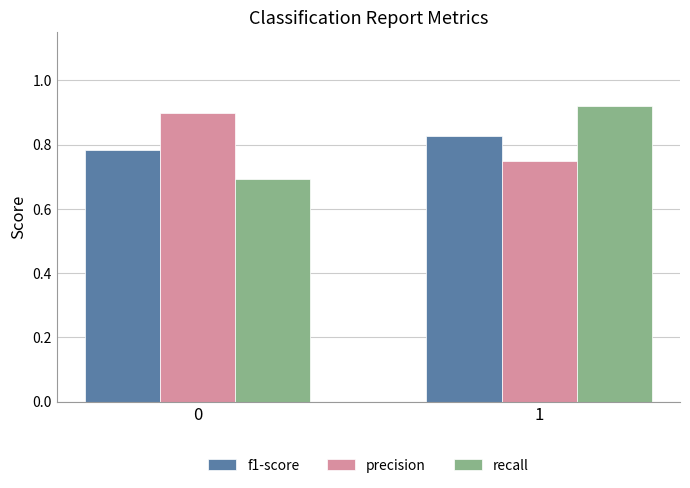

Rank the categories by recall value from lowest to highest.

0, 1